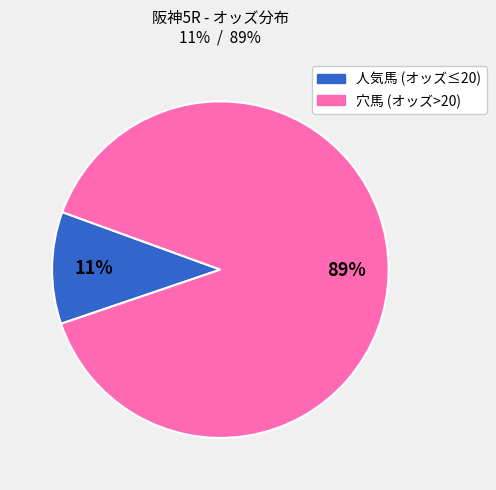

To the nearest percent, what is the average slice percentage?

50%